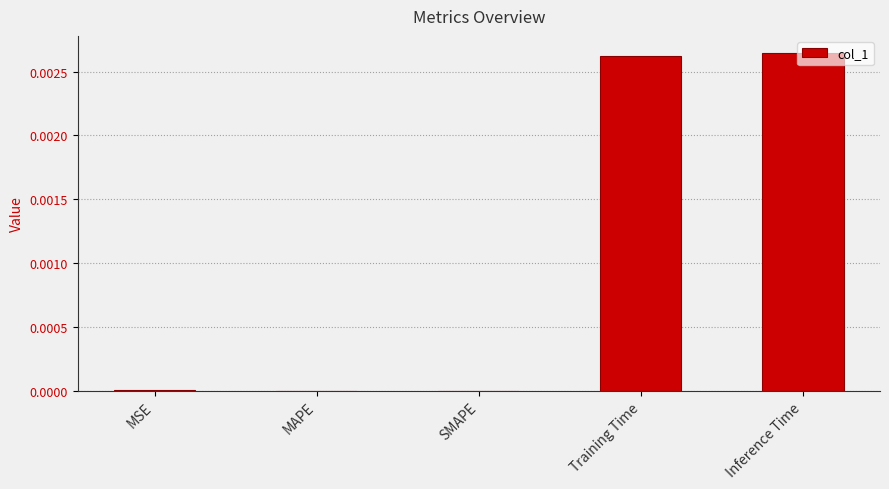

The value at Training Time is 0.0. True or false?

True